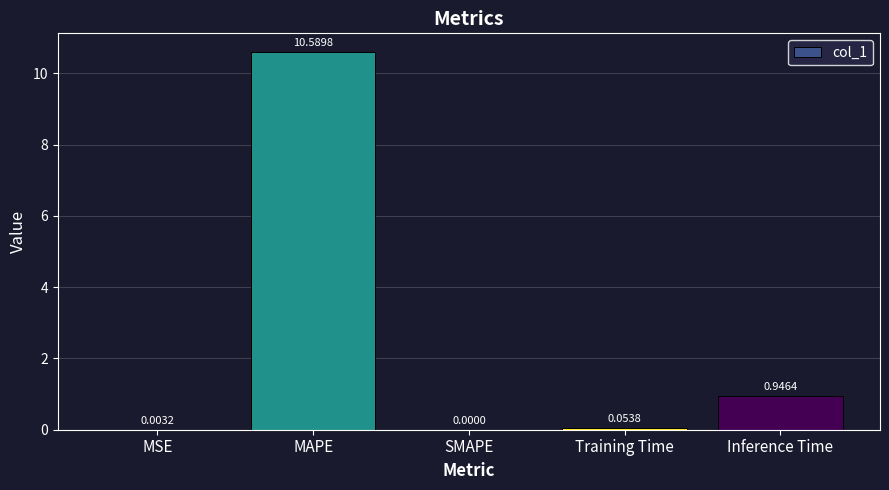

How many values are above zero?

4